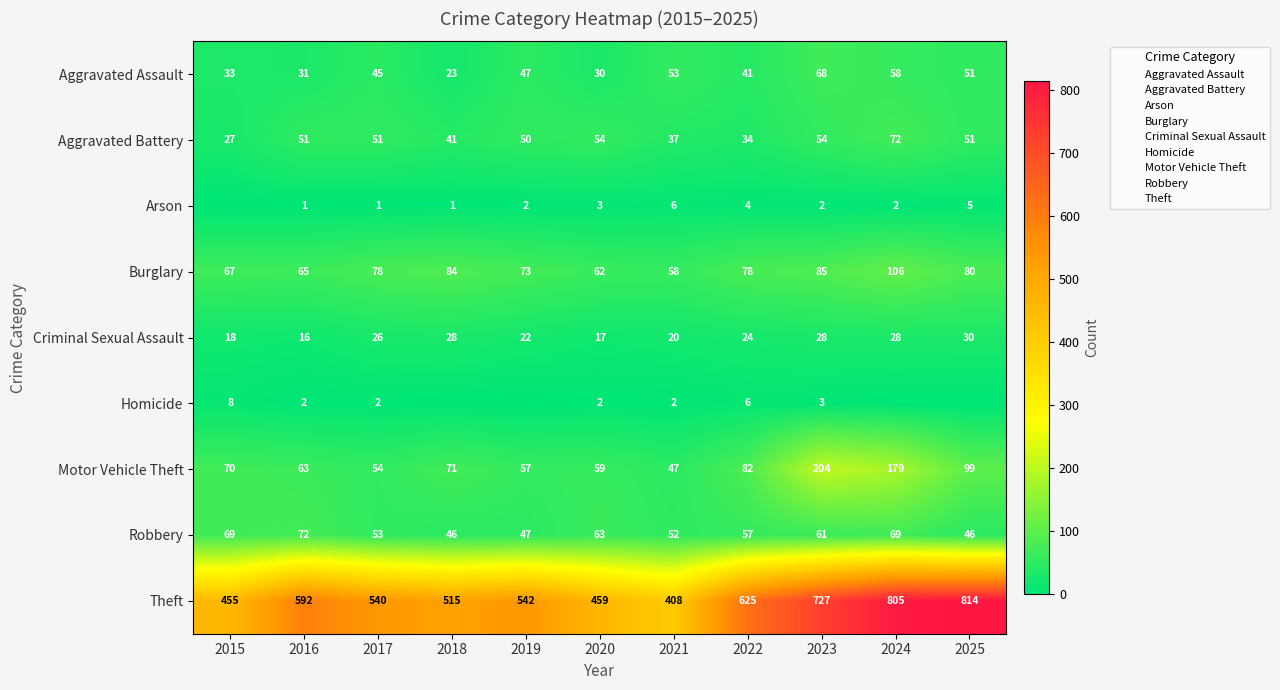

Which has a higher value, 2024 or 2019?

2024